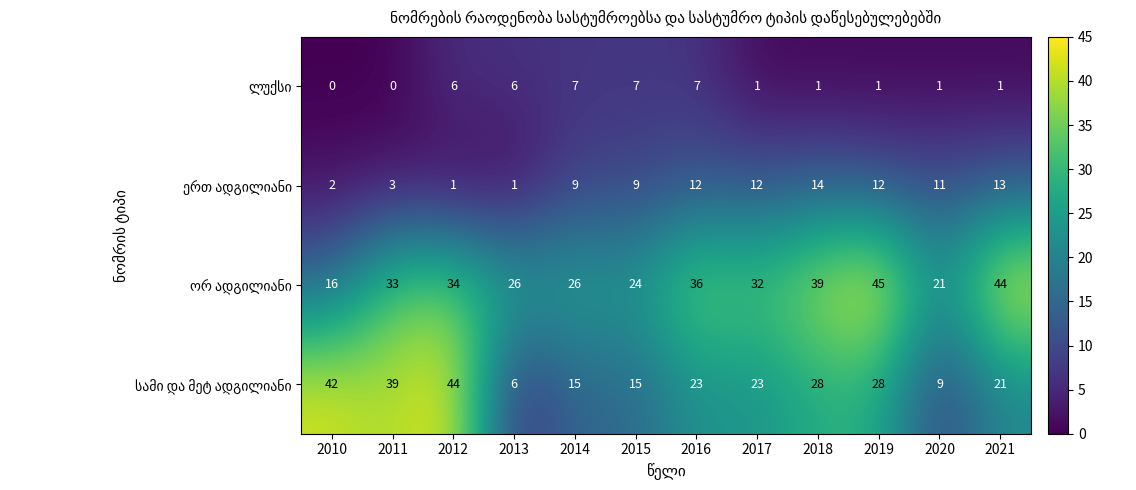

What is the total value across all series at 2019?

86